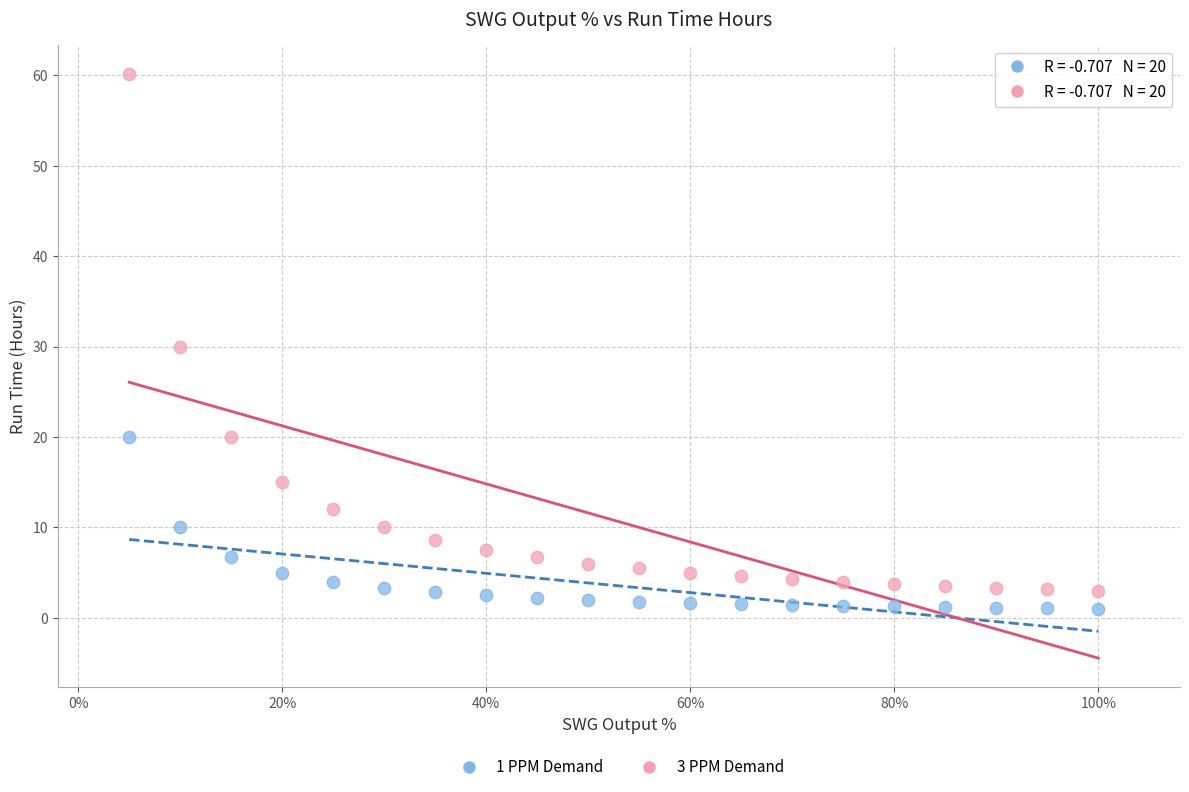

Across all data points, what is the range of X values (max minus min)?

0.9